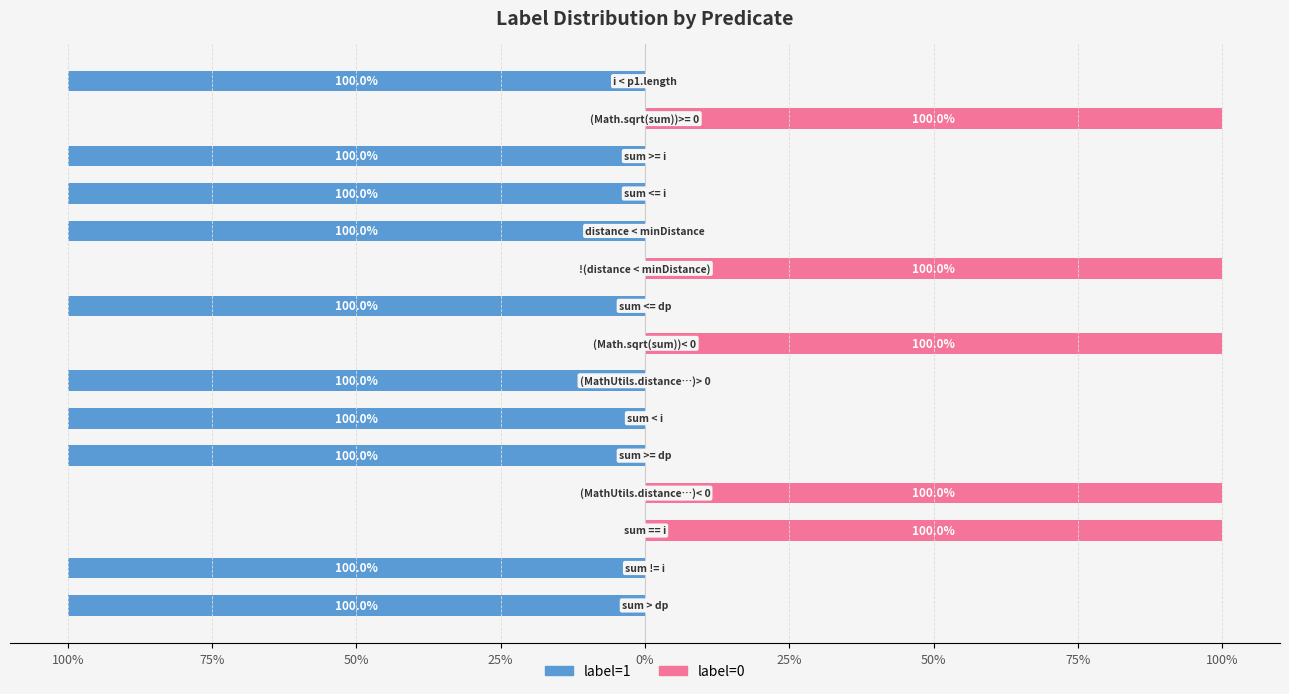

How many data points does each series have?

15